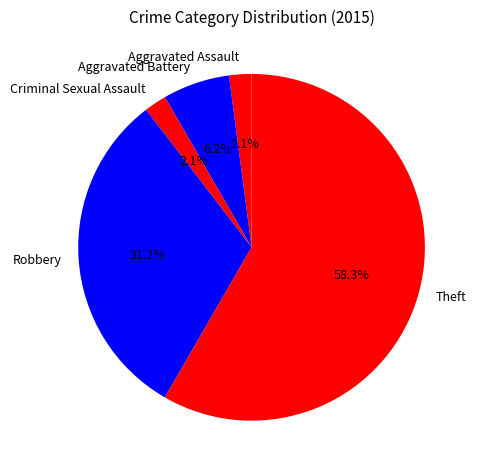

What percentage is the Robbery slice, to the nearest percent?

31%